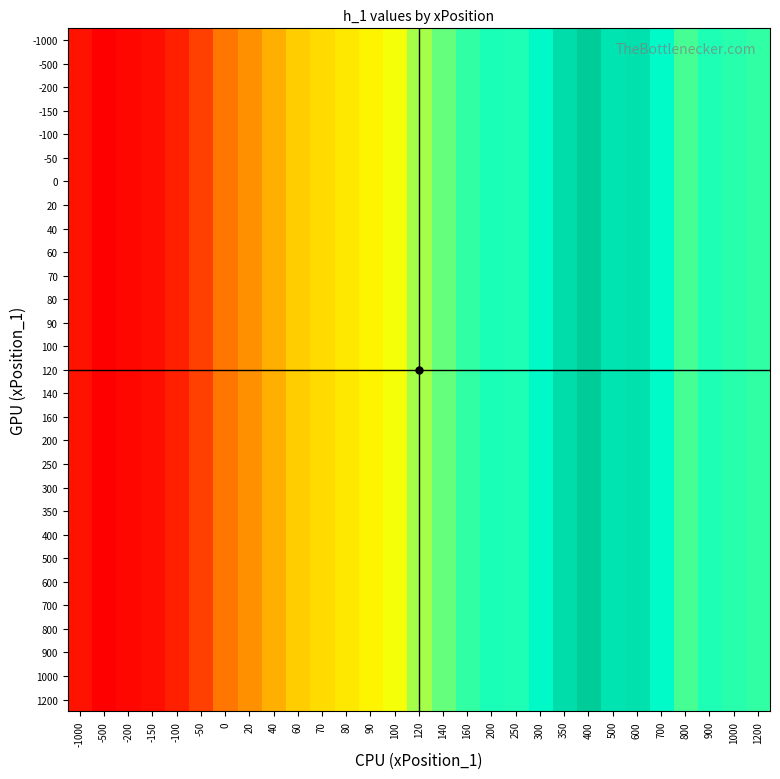

What is the total value across all series at 900?

761.4